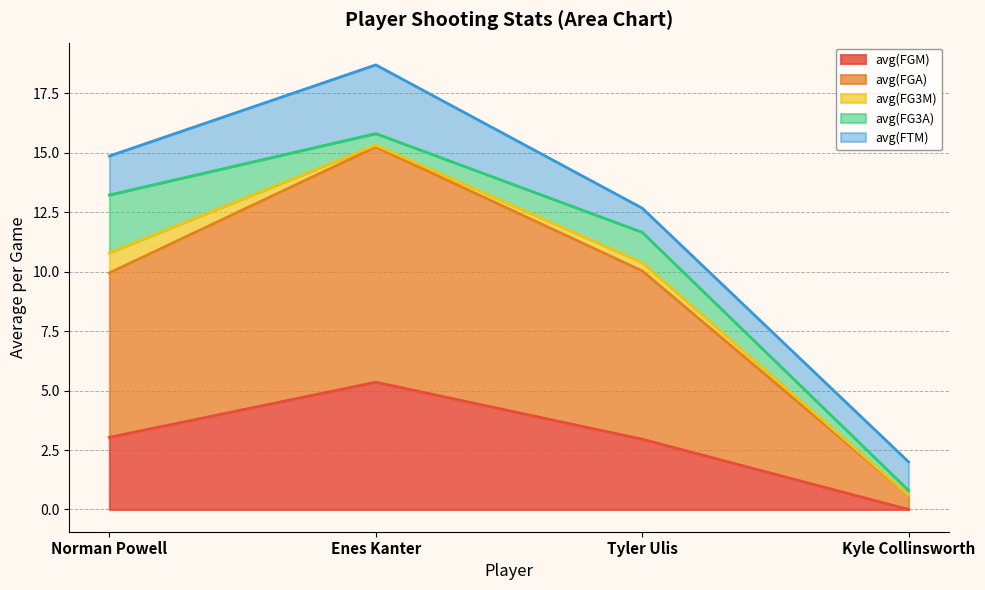

How many lines are shown in the chart?

5